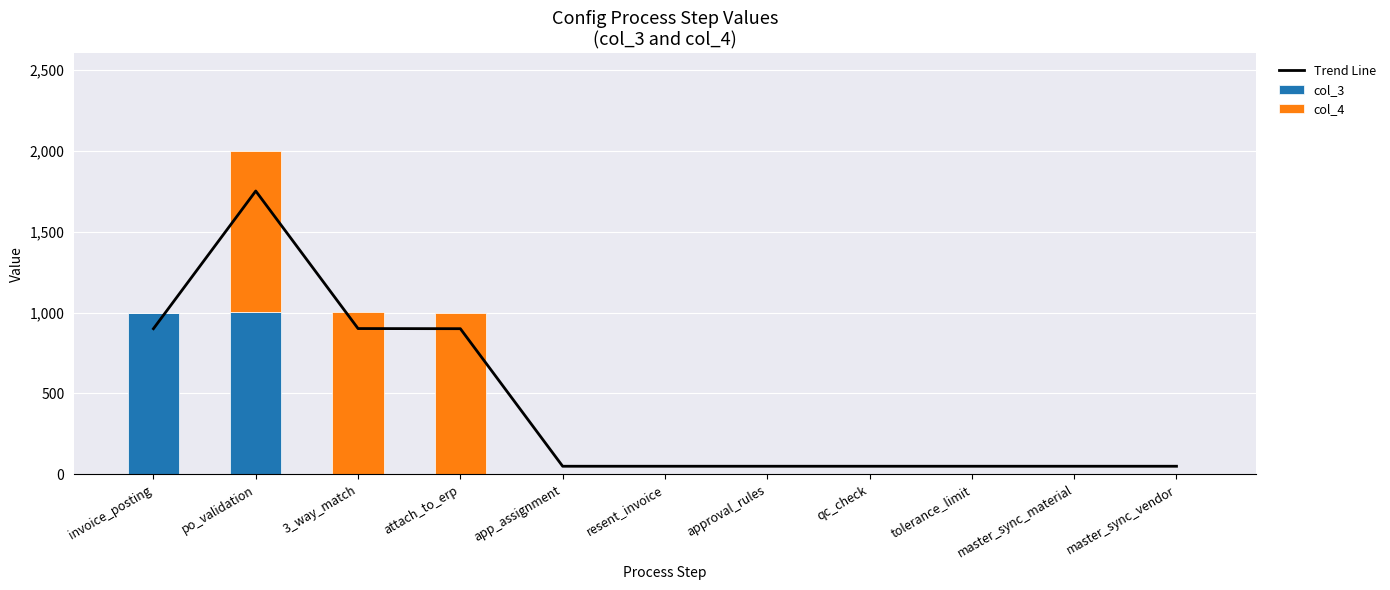

What is the difference between the maximum and minimum values in the Trend Line series?

1700.8